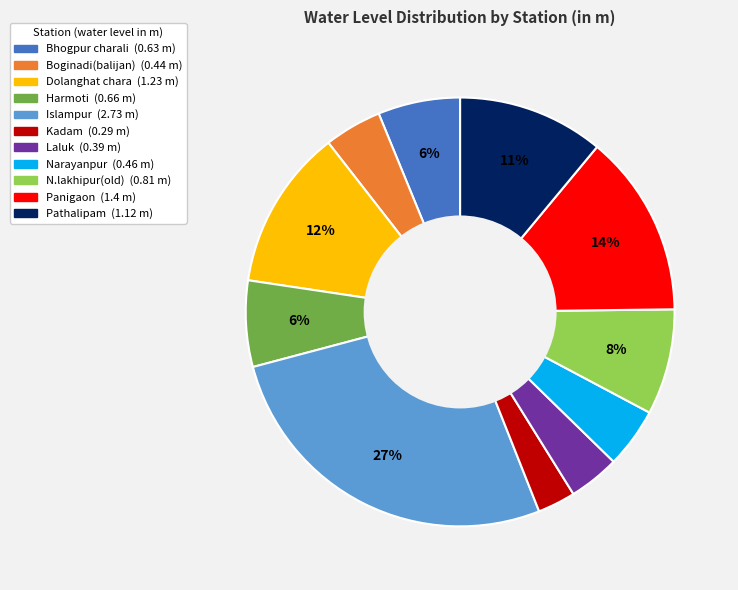

To the nearest percent, what is the combined percentage of Narayanpur and Harmoti?

11%